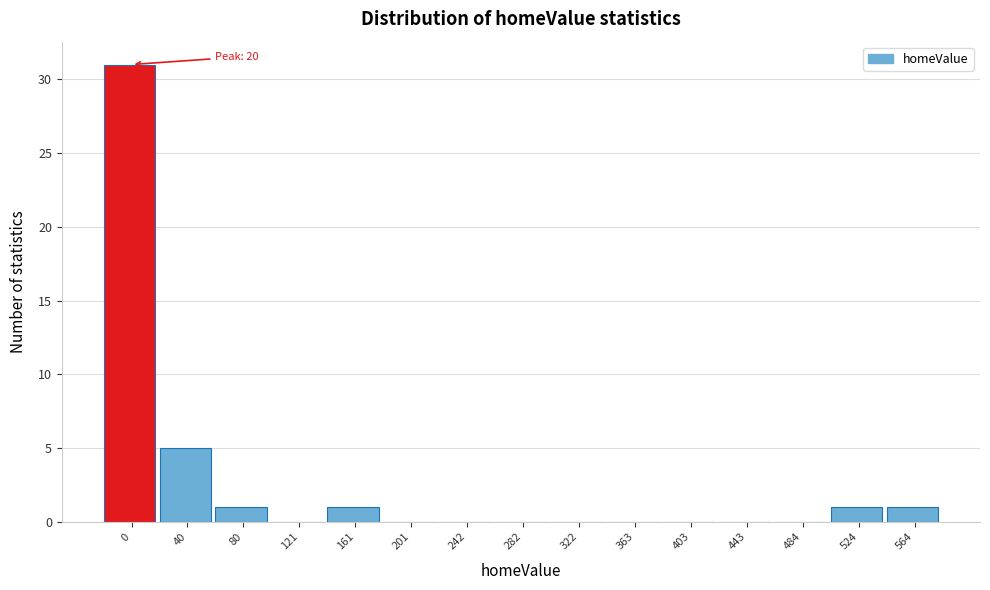

Reading left to right, transcribe all the data shown in this chart.

0=31	40=5	80=1	121=0	161=1	201=0	242=0	282=0	322=0	363=0	403=0	443=0	484=0	524=1	564=1